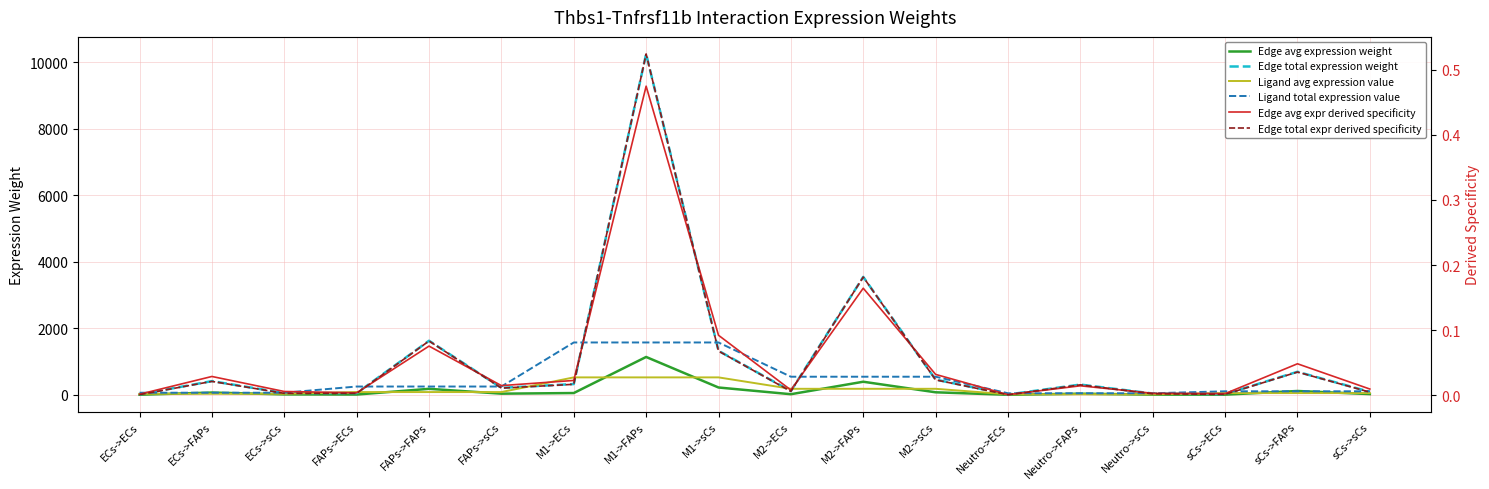

Read the Ligand avg expression value value at M1->sCs.

524.6